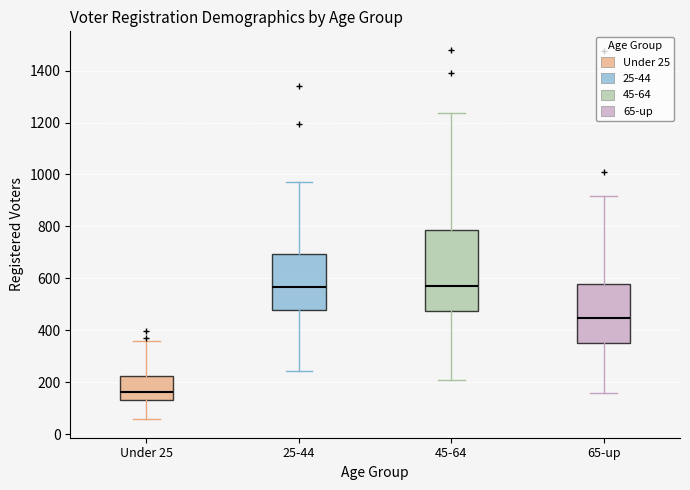

Comparing the boxes themselves (not the whiskers), which one is the tallest?

45-64